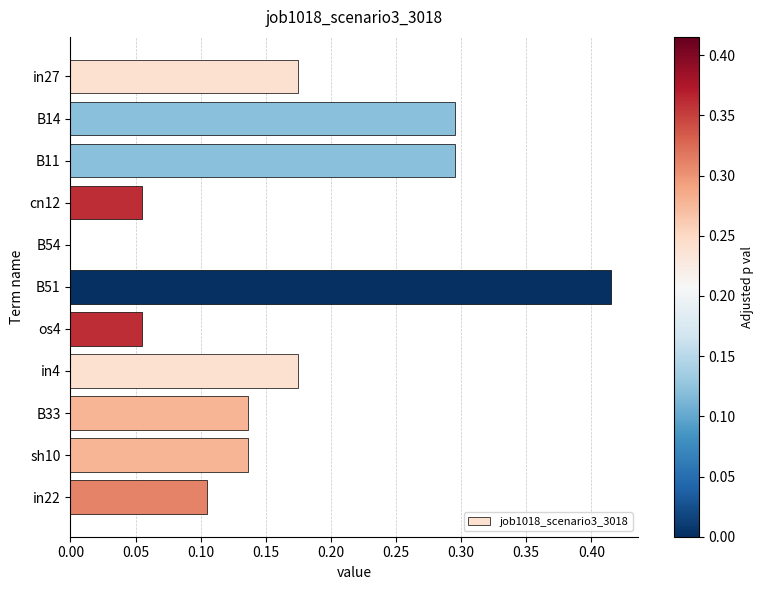

Are the bars grouped side by side (vs. stacked)?

No